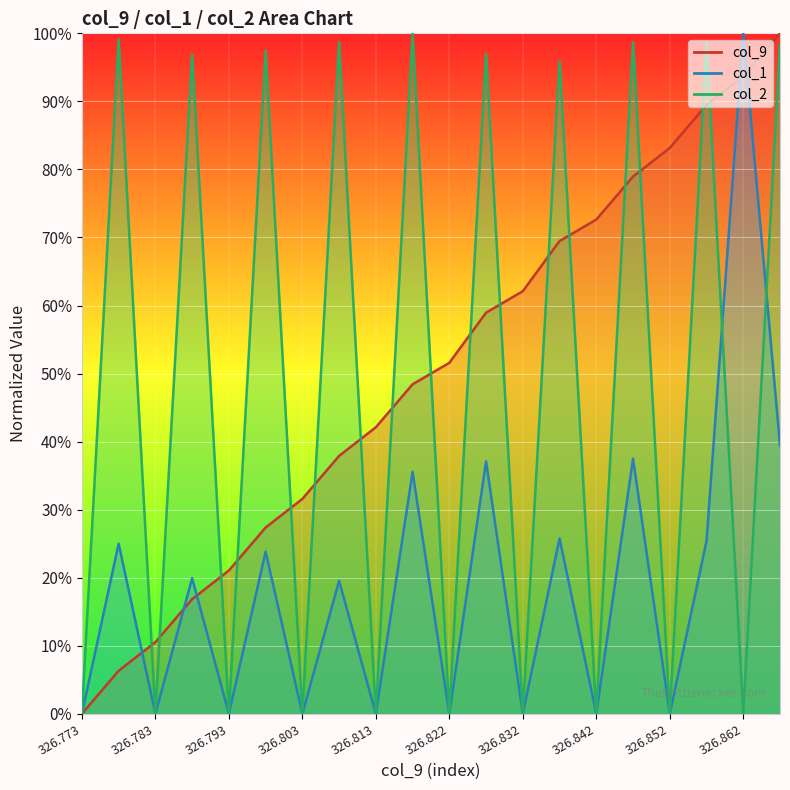

List the series in order of their peak value, highest first.

col_9, col_1_norm, col_2_norm